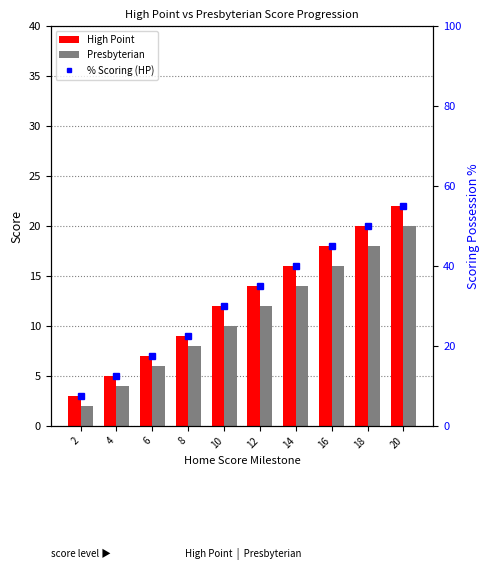

At which label is High Point closest to 12?

10